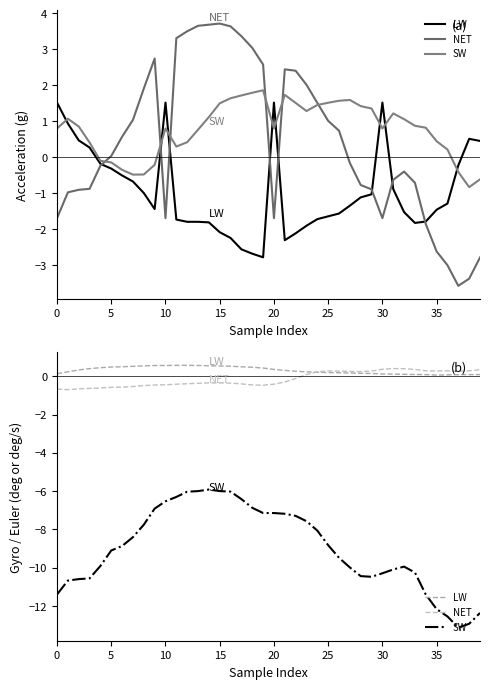

What is the difference between the LW values at 38 and 16?

0.4